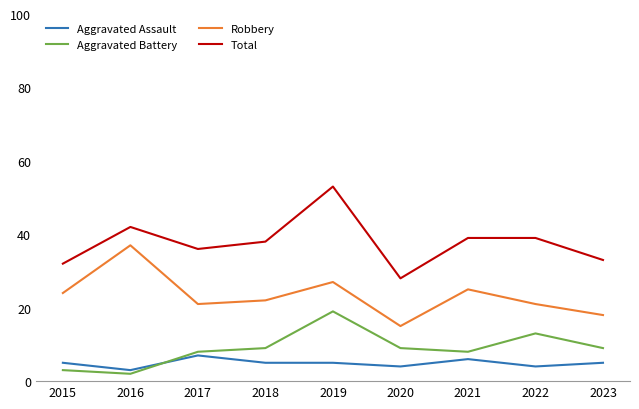

At which label does Total reach its peak?

2019